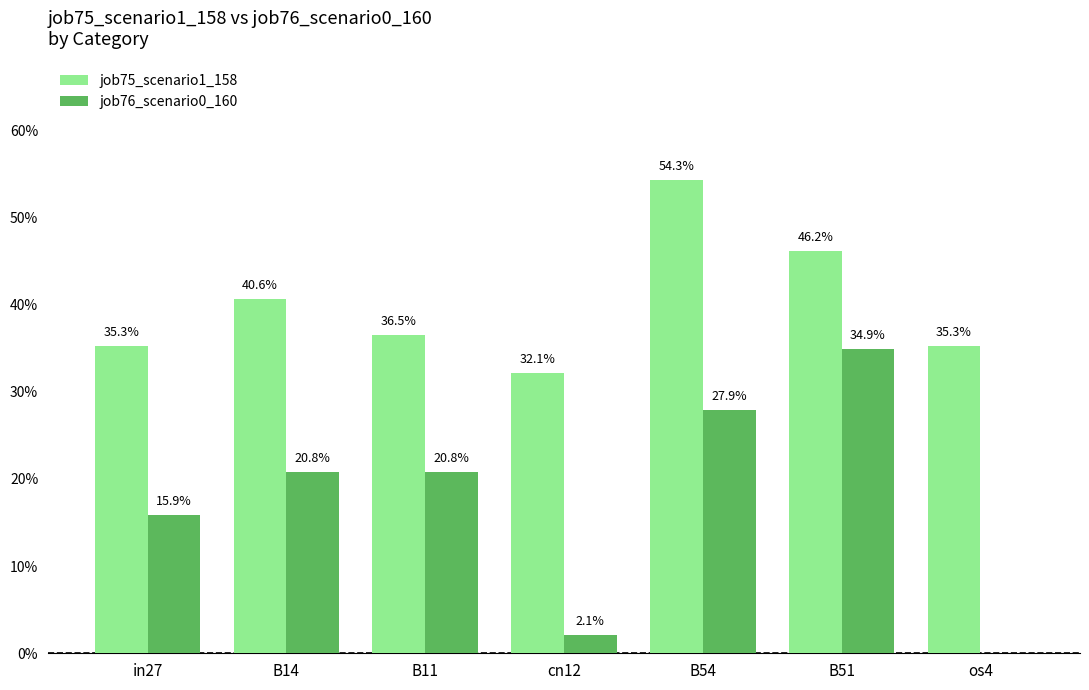

Which category has the lowest value across all series?

os4